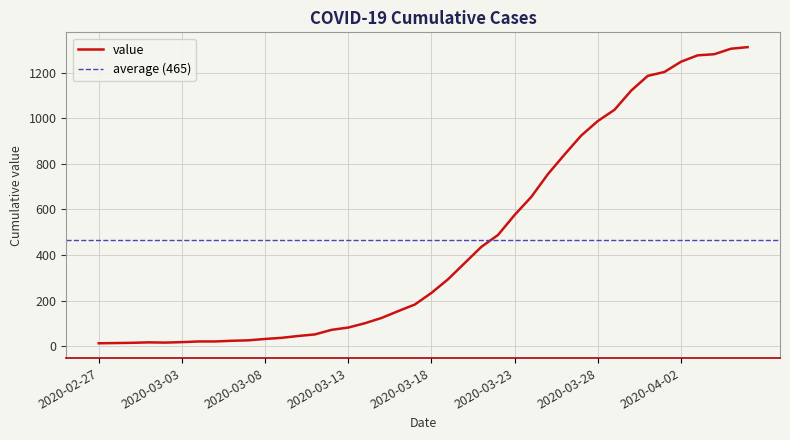

Reading right to left, extract all data points from this chart.

1312	1305	1281	1276	1248	1203	1186	1121	1037	988	924	841	755	655	576	488	436	365	294	234	183	154	124	101	82	72	52	45	37	32	26	24	21	21	18	16	17	15	14	13